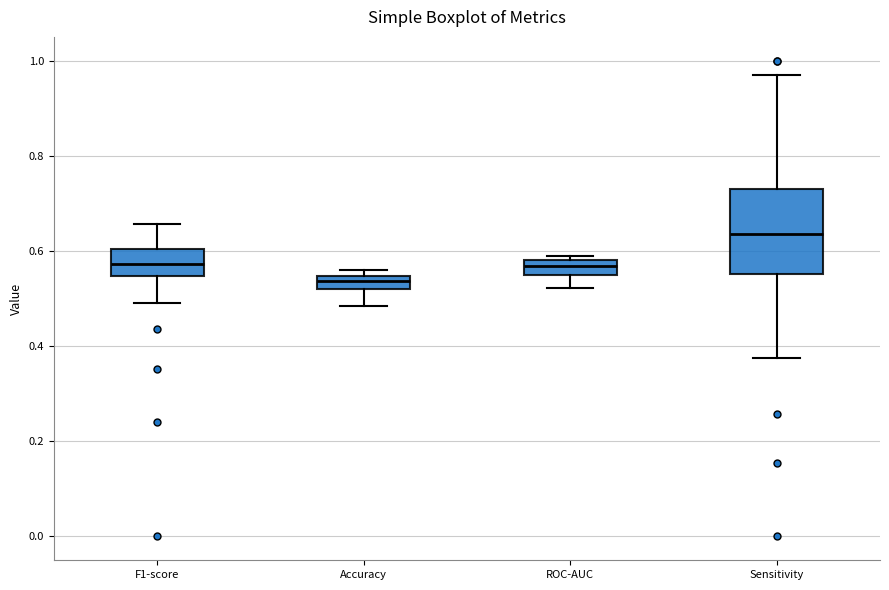

Where does the lower whisker of the box for Accuracy end on the y-axis? The values are not printed on the chart, so give them approximately, as read against the axis.

0.48